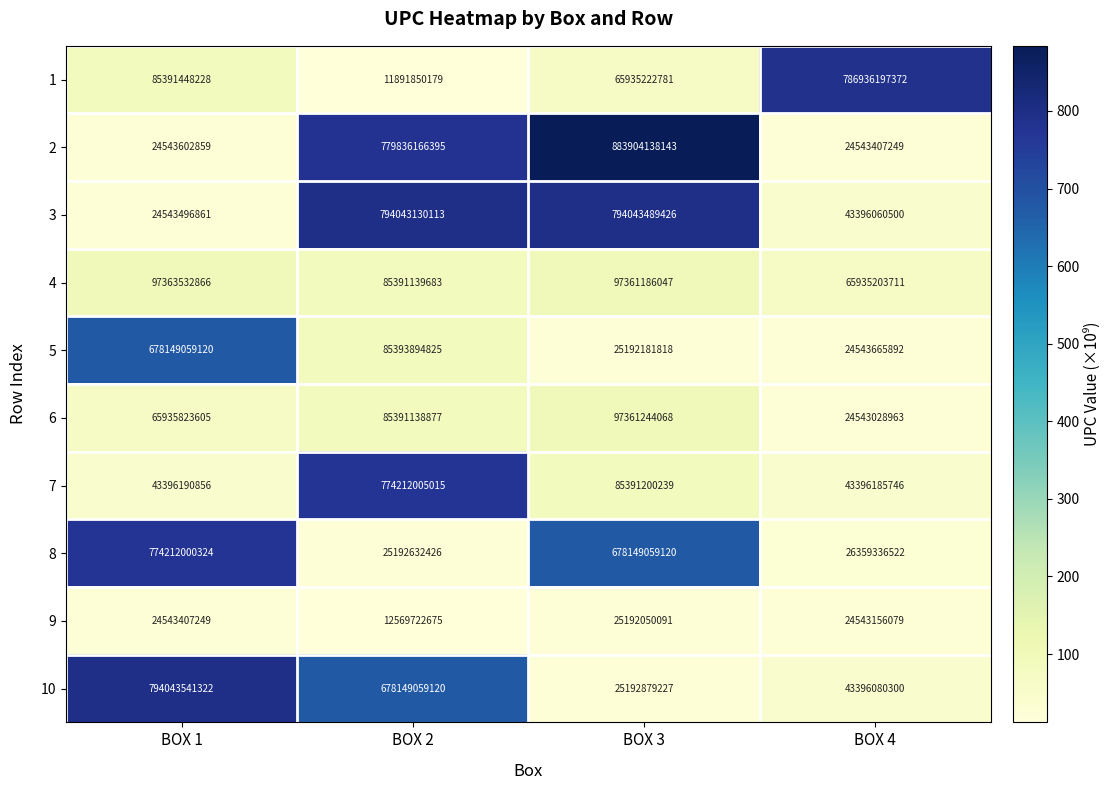

What is the difference between the maximum and minimum values in the 1 series?

775044347193